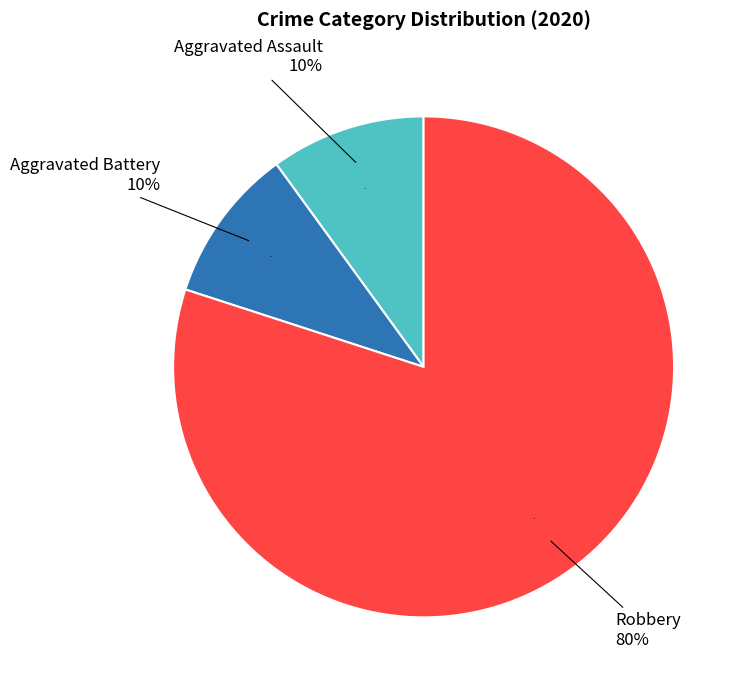

What percentage is NOT represented by Robbery?

20.0%